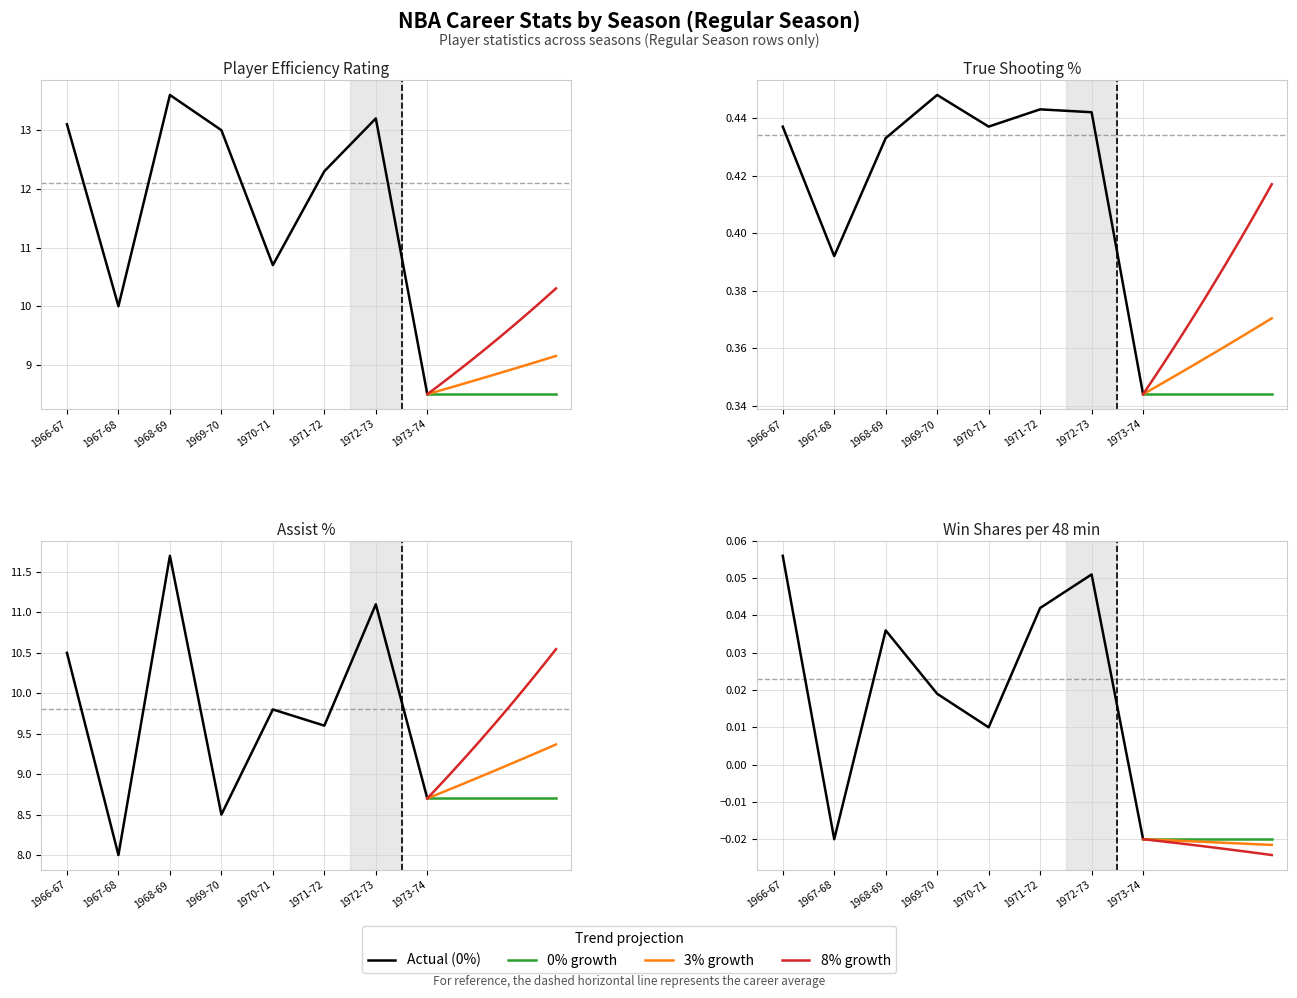

The AST% series shows 14.9 at 1969-70. True or false?

False